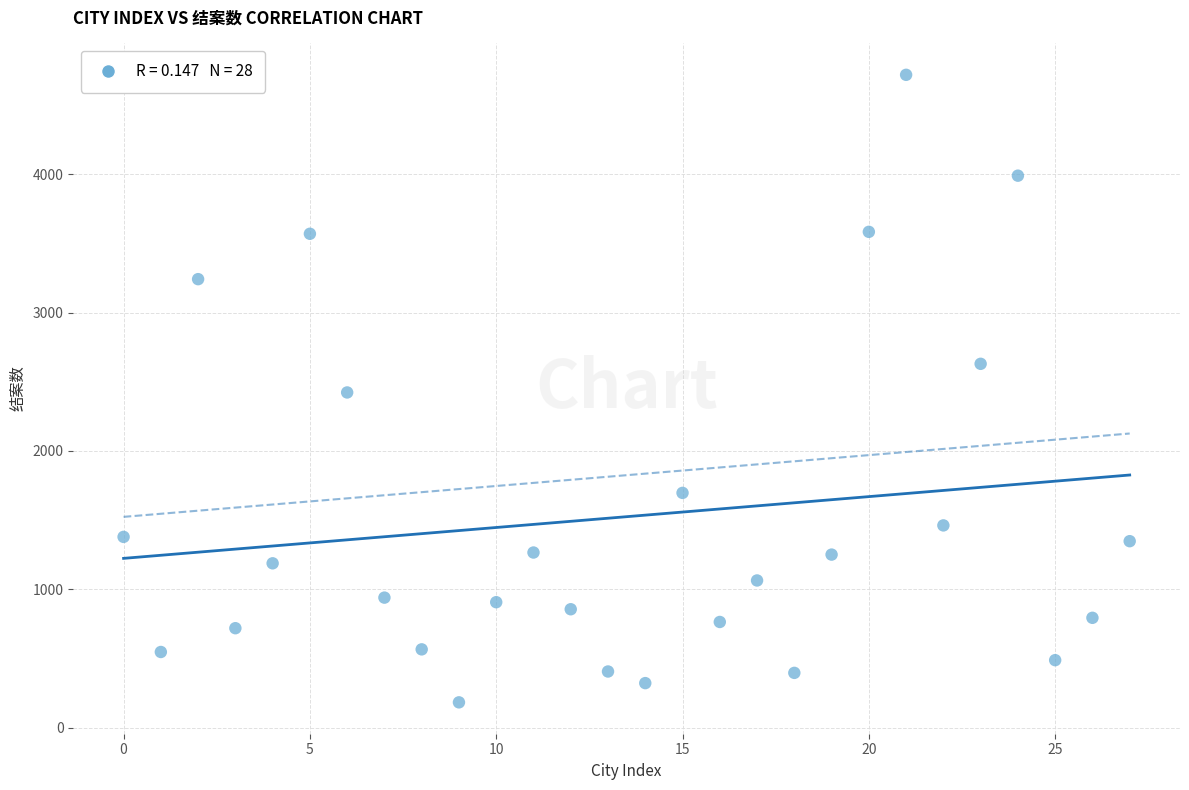

What is the range of Y values (max minus min)?

4536